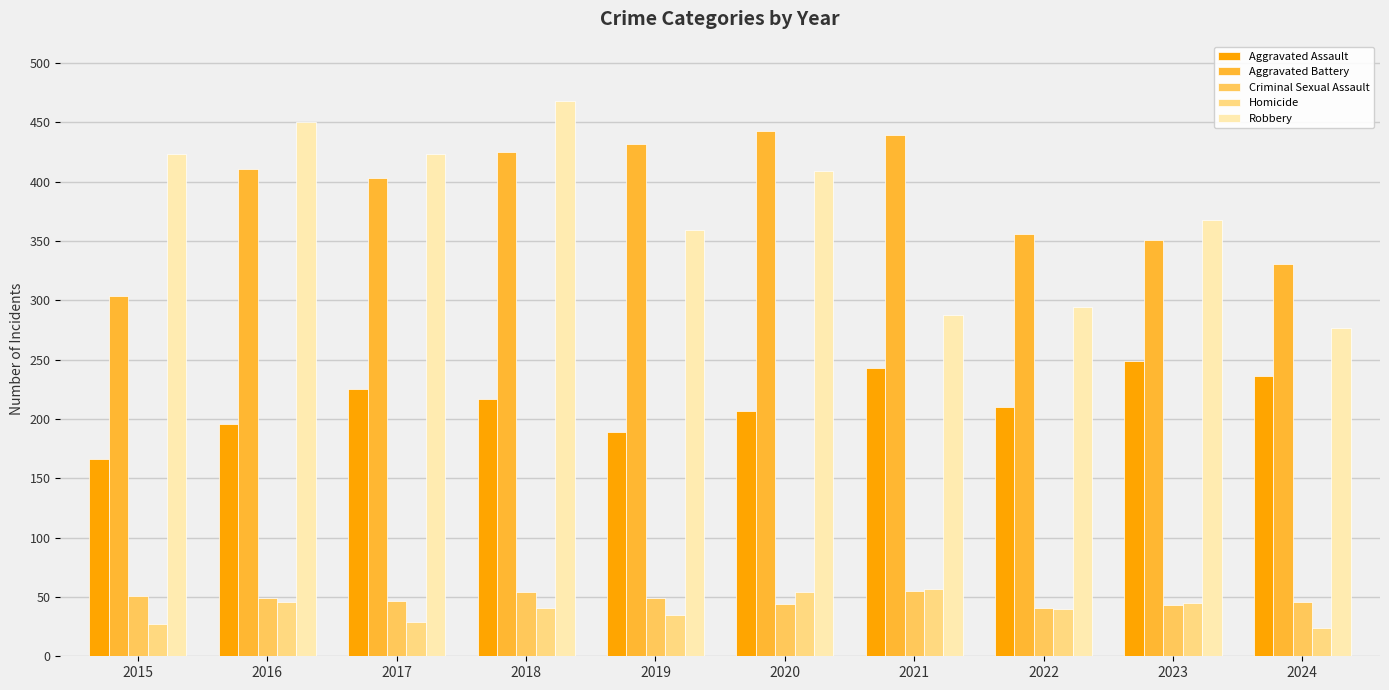

Which label corresponds to the largest value in the chart?

2018